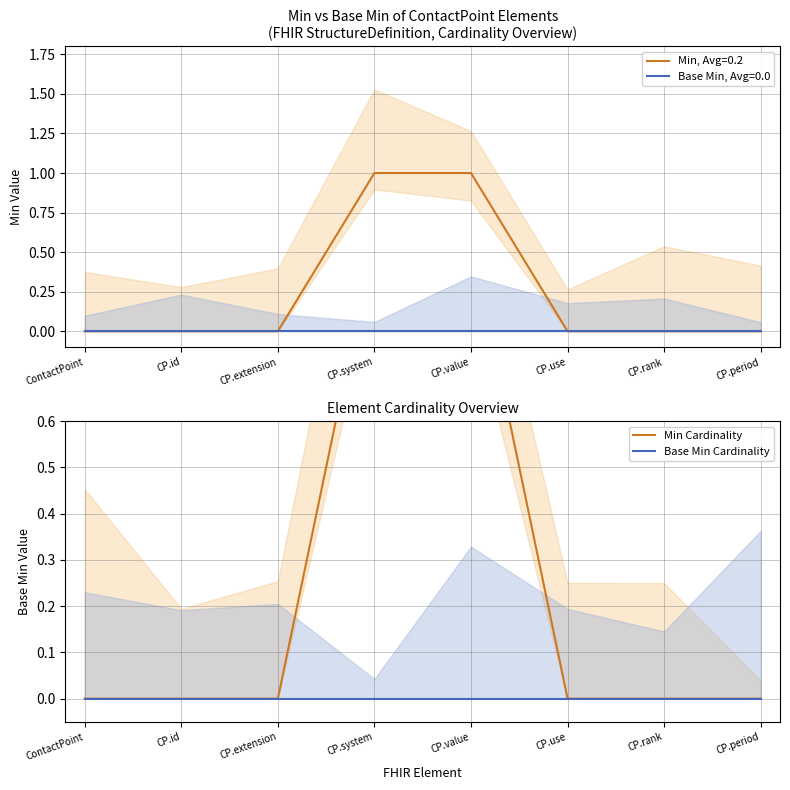

True or false: Base Min Cardinality and Min Cardinality intersect in this chart.

False